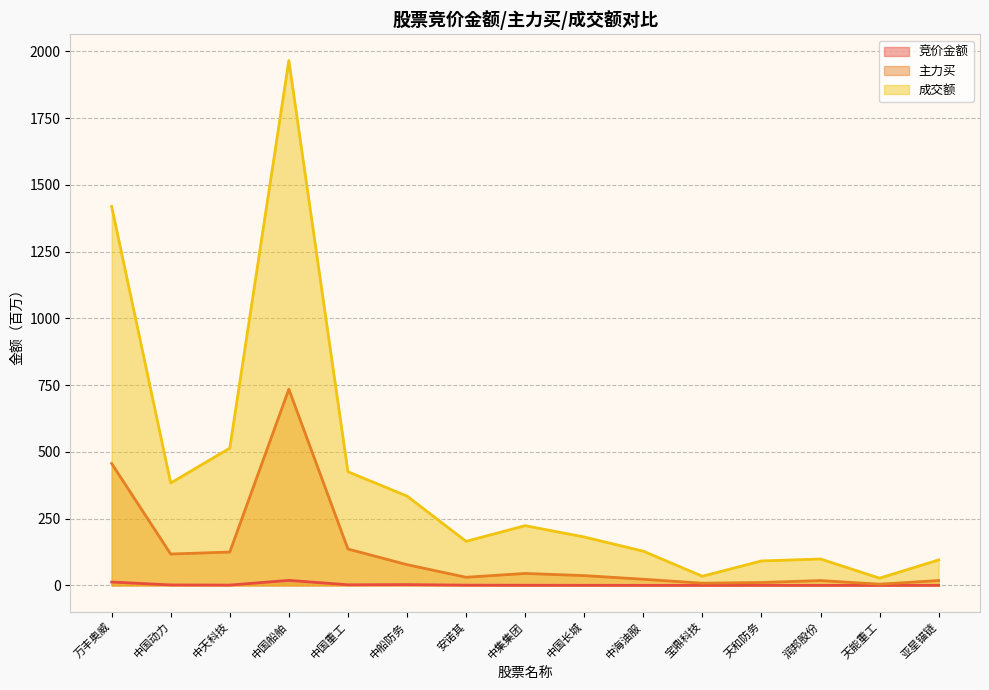

Is the value of 成交额 at 中国船舶 greater than the value of 竞价金额 at 中海油服?

Yes